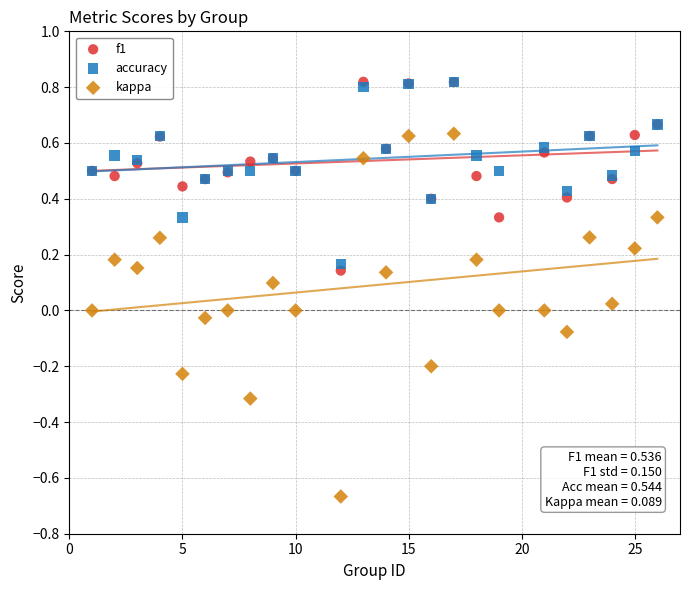

Which series reaches the minimum Y coordinate?

kappa